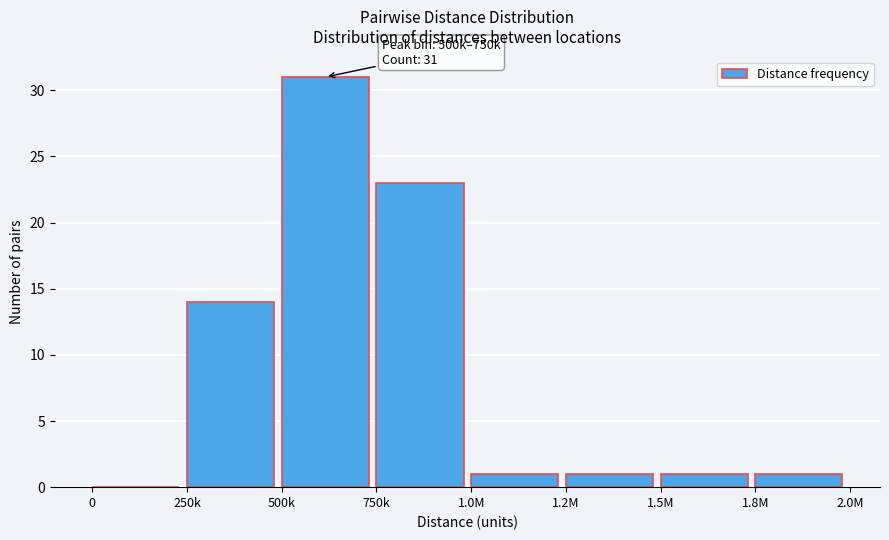

Reading left to right, extract all data points from this chart.

0=0	250k=14	500k=31	750k=23	1.0M=1	1.2M=1	1.5M=1	1.8M=1